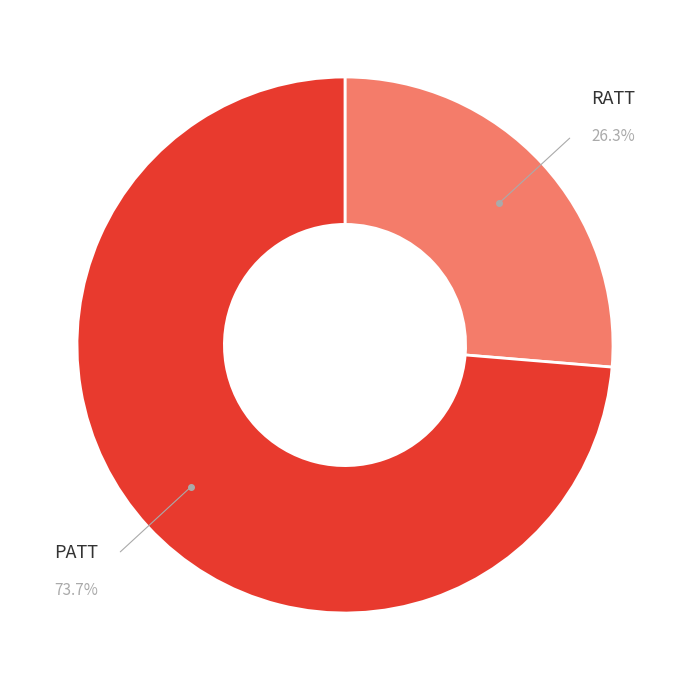

Is there a majority slice in this chart?

Yes